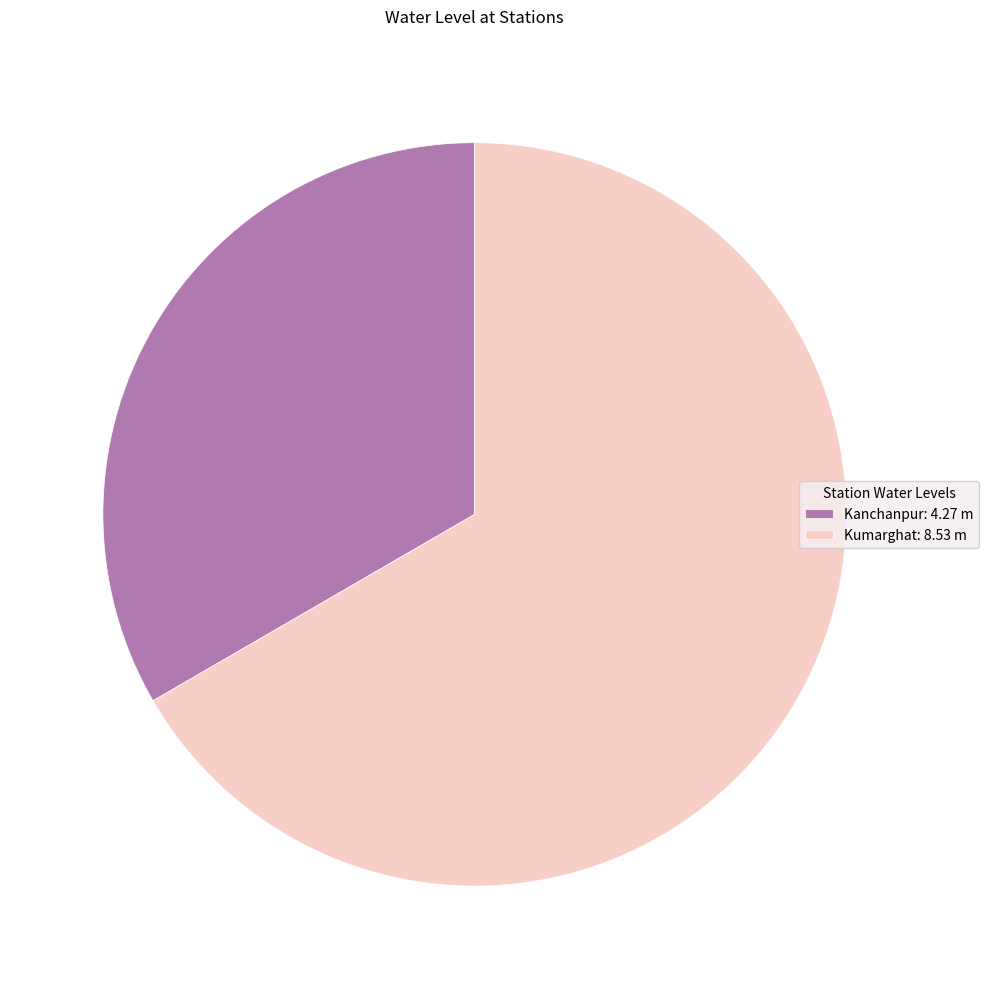

How many segments does this pie chart have?

2